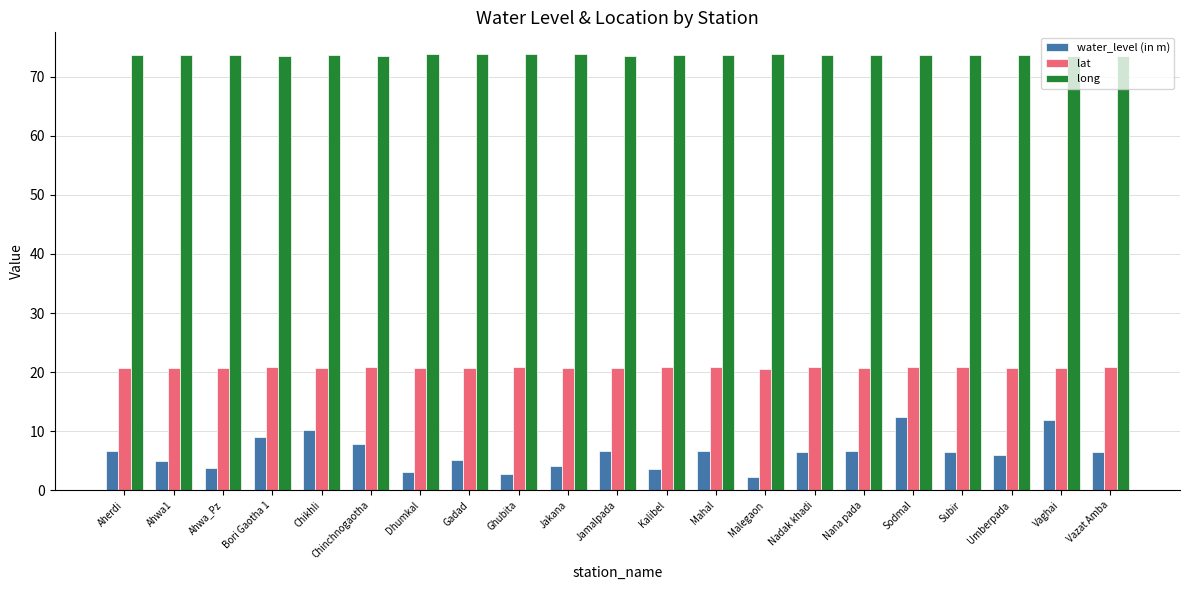

Between Jamalpada and Vaghai, which series saw the biggest shift?

water_level (in m)